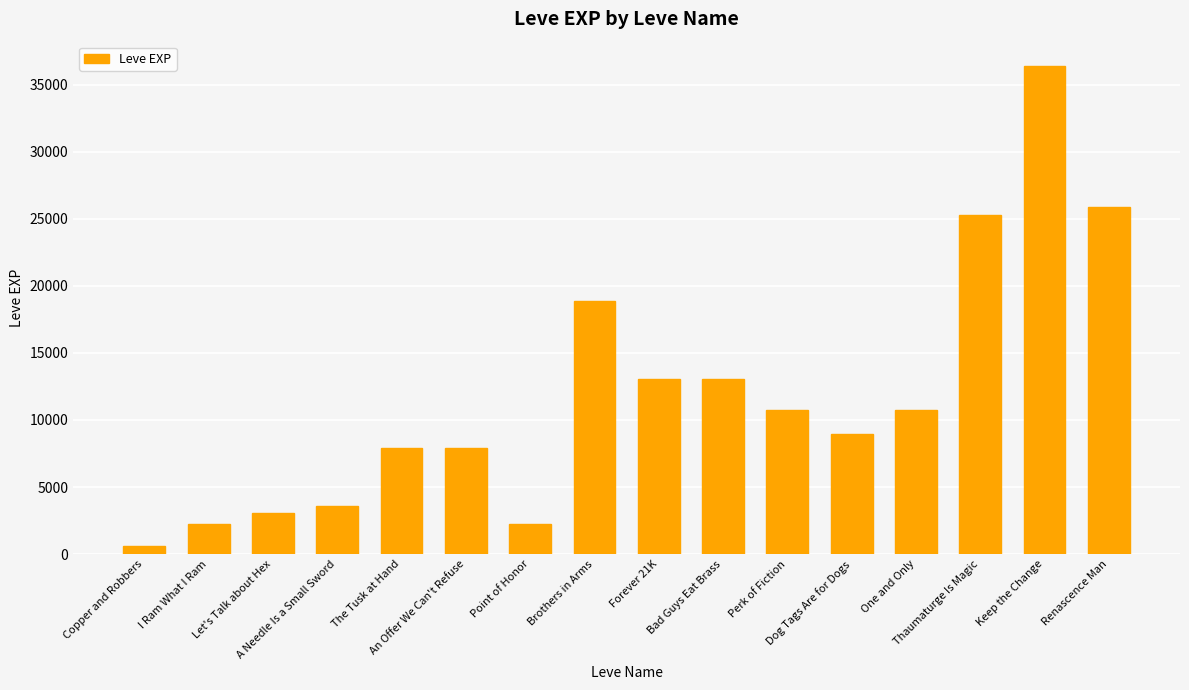

Which category has the lowest value across all series?

Copper and Robbers